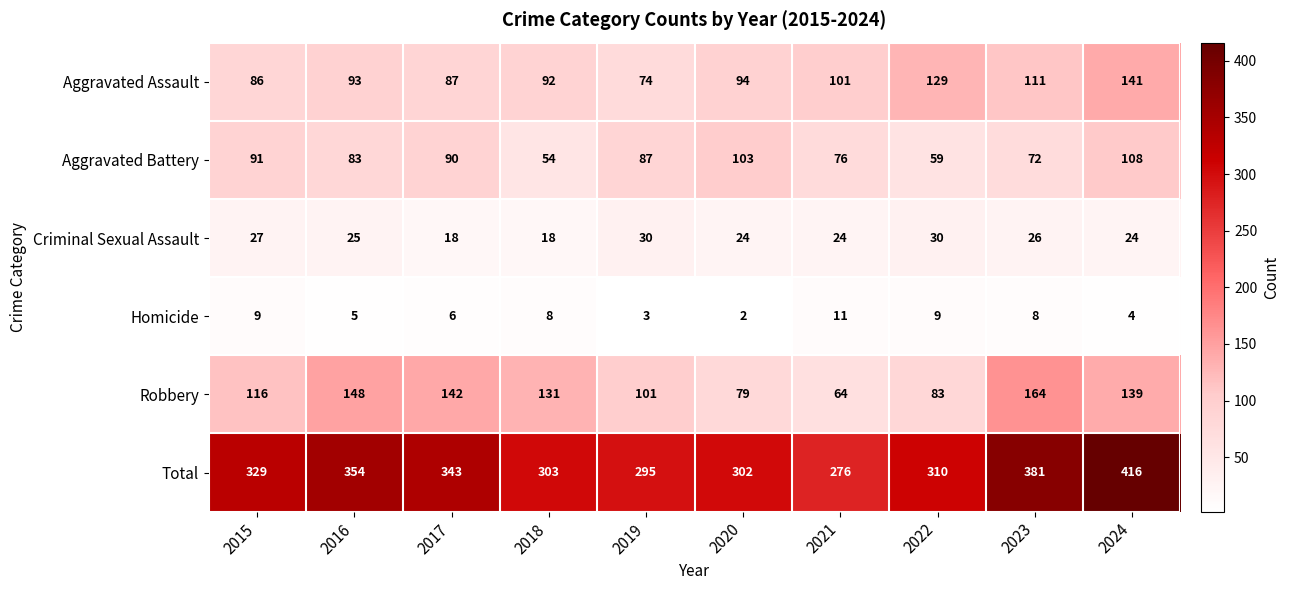

List the series in order of their peak value, highest first.

Total, Robbery, Aggravated Assault, Aggravated Battery, Criminal Sexual Assault, Homicide